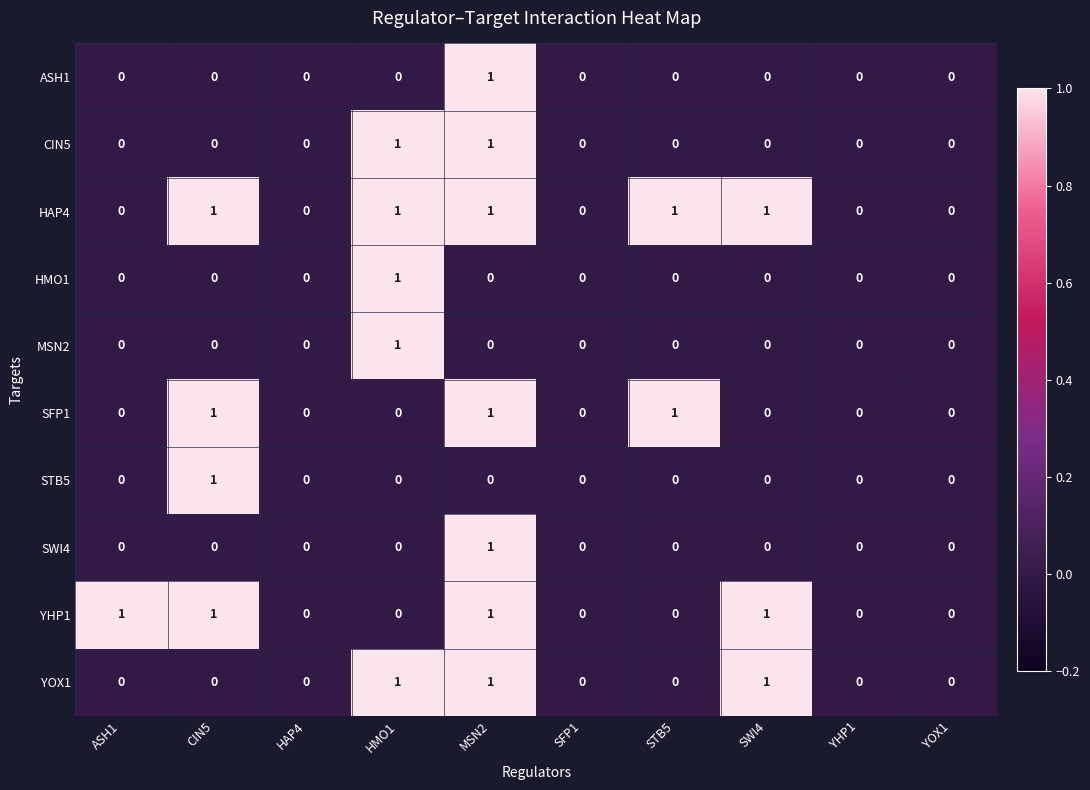

How many ASH1 values are between 0 and 1?

10